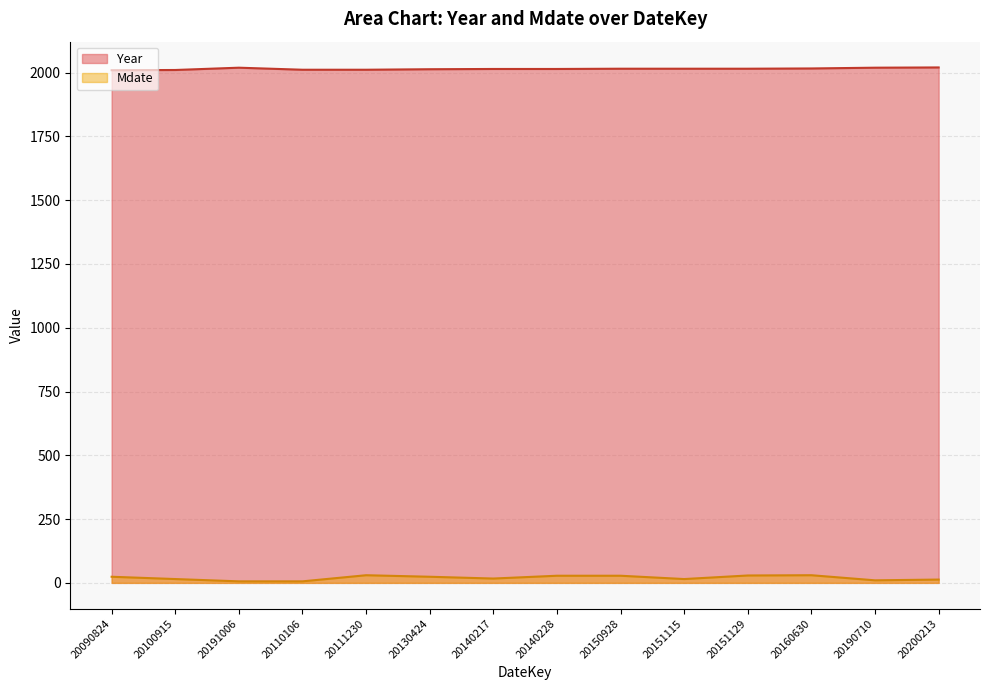

True or false: Year has more than 1 points higher than both neighbors.

False